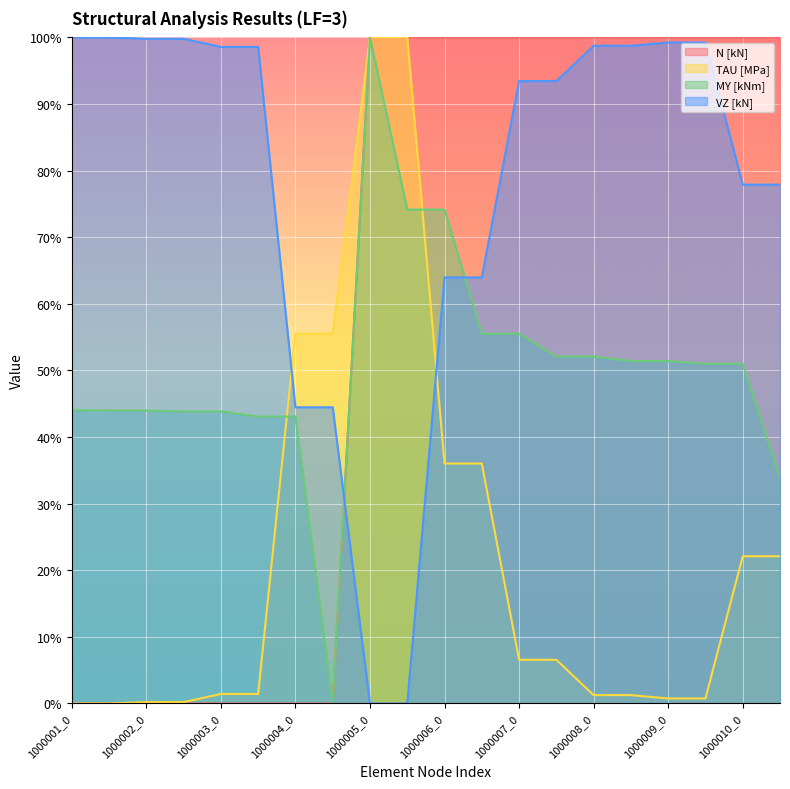

Reading left to right, list all the values displayed in this chart.

N [kN]: 1000001_0=0.0	1000001_1=0.0	1000002_0=0.0	1000002_1=0.0	1000003_0=0.0	1000003_1=0.0	1000004_0=0.0	1000004_1=0.0	1000005_0=100.0	1000005_1=100.0	1000006_0=100.0	1000006_1=100.0	1000007_0=100.0	1000007_1=100.0	1000008_0=100.0	1000008_1=100.0	1000009_0=100.0	1000009_1=100.0	1000010_0=100.0	1000010_1=100.0
TAU [MPa]: 1000001_0=0.0	1000001_1=0.0	1000002_0=0.2	1000002_1=0.2	1000003_0=1.4	1000003_1=1.4	1000004_0=55.5	1000004_1=55.5	1000005_0=100.0	1000005_1=100.0	1000006_0=36.0	1000006_1=36.0	1000007_0=6.6	1000007_1=6.6	1000008_0=1.3	1000008_1=1.3	1000009_0=0.8	1000009_1=0.8	1000010_0=22.1	1000010_1=22.1
MY [kNm]: 1000001_0=44.0	1000001_1=44.0	1000002_0=44.0	1000002_1=43.8	1000003_0=43.8	1000003_1=43.1	1000004_0=43.1	1000004_1=0.0	1000005_0=100.0	1000005_1=74.2	1000006_0=74.2	1000006_1=55.5	1000007_0=55.5	1000007_1=52.1	1000008_0=52.1	1000008_1=51.4	1000009_0=51.4	1000009_1=51.0	1000010_0=51.0	1000010_1=33.8
VZ [kN]: 1000001_0=100.0	1000001_1=100.0	1000002_0=99.8	1000002_1=99.8	1000003_0=98.6	1000003_1=98.6	1000004_0=44.5	1000004_1=44.5	1000005_0=0.0	1000005_1=0.0	1000006_0=64.0	1000006_1=64.0	1000007_0=93.4	1000007_1=93.4	1000008_0=98.7	1000008_1=98.7	1000009_0=99.2	1000009_1=99.2	1000010_0=77.9	1000010_1=77.9